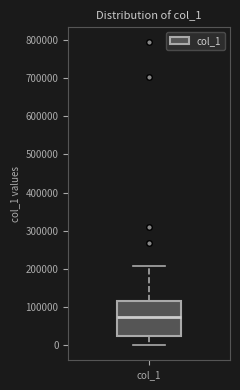

Read this box plot against the y-axis: the position of the median line, the range covered by the box, and the ends of both whiskers. The values are not printed on the chart, so give them approximately, as read against the axis.

median 70000, box 20000 to 120000, whiskers 0 to 210000